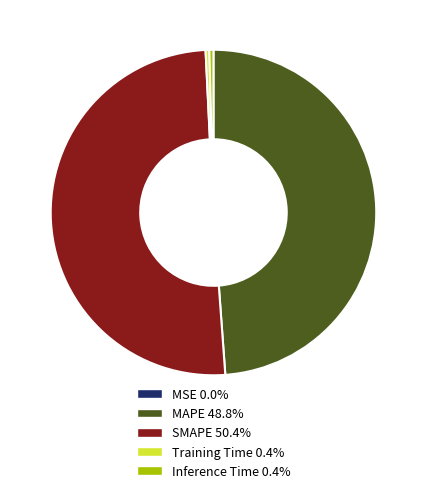

What is the majority slice?

SMAPE